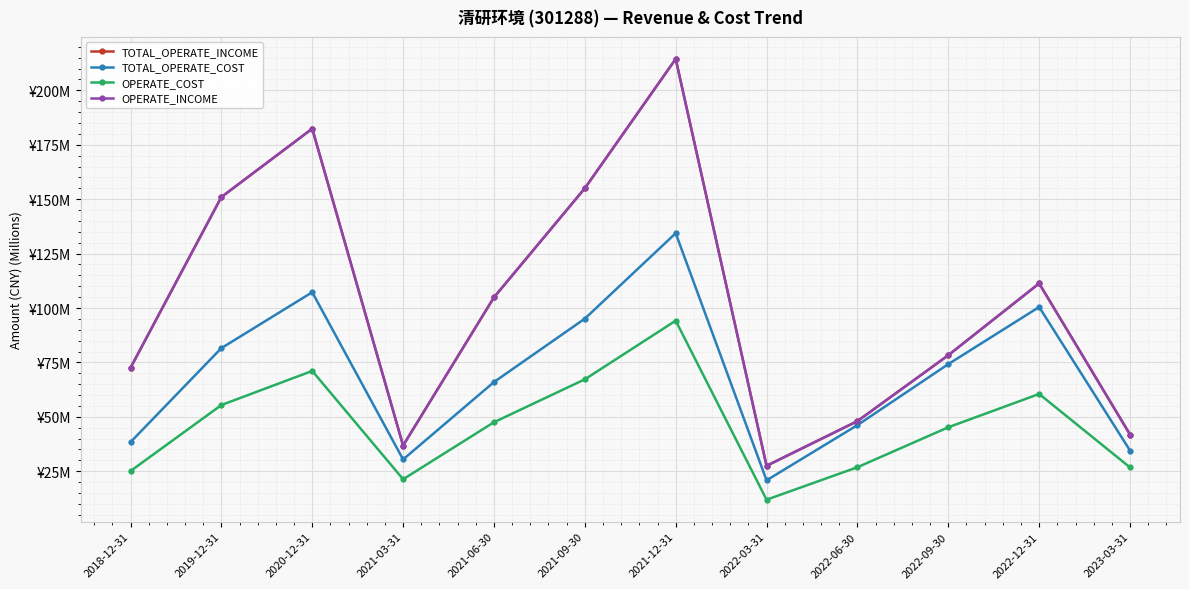

True or false: OPERATE_INCOME and TOTAL_OPERATE_INCOME intersect in this chart.

False